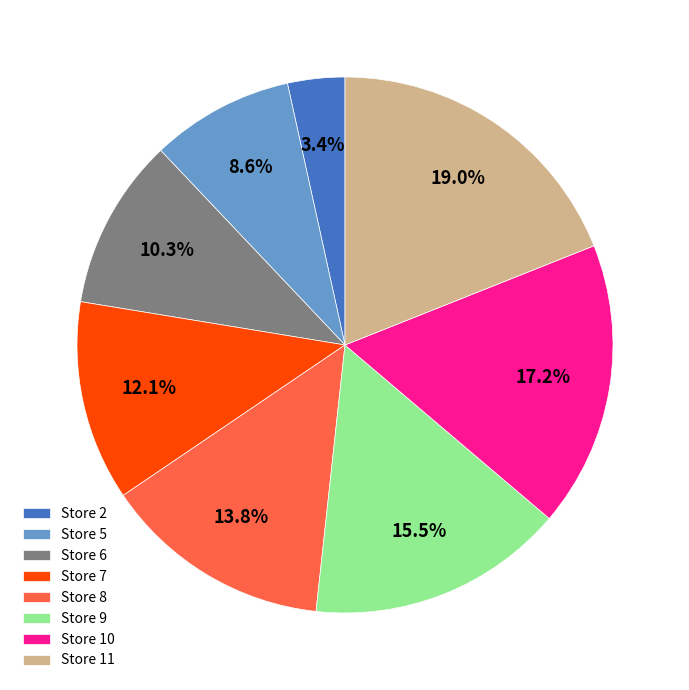

To the nearest percent, what is the average slice percentage?

12%